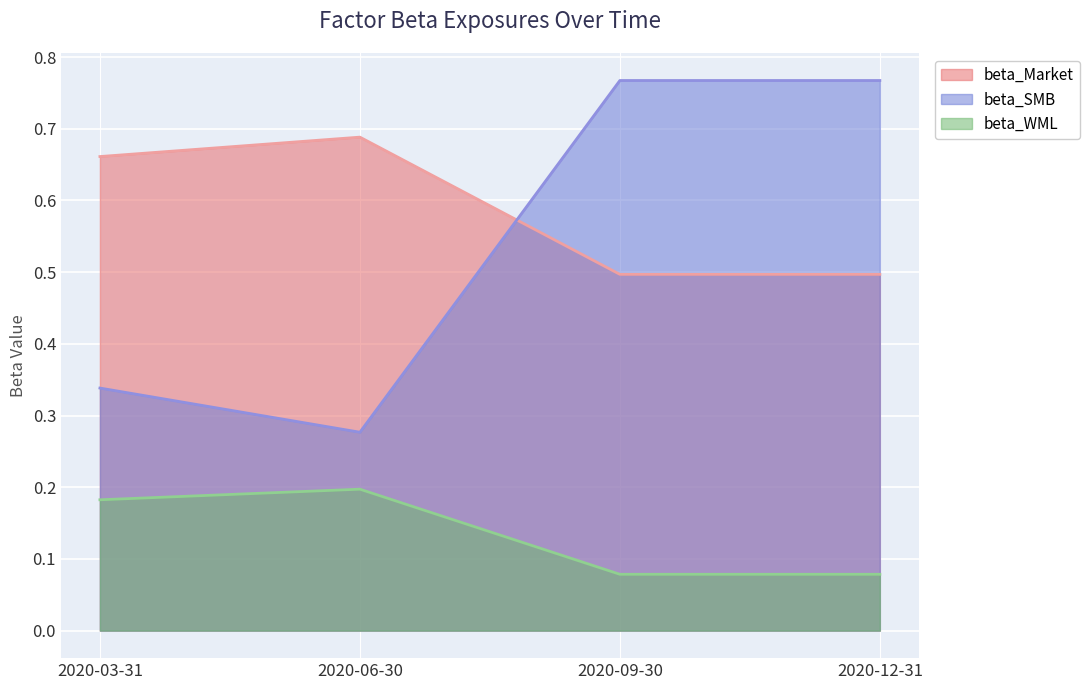

What are all the series names shown in the legend?

beta_Market, beta_SMB, beta_WML